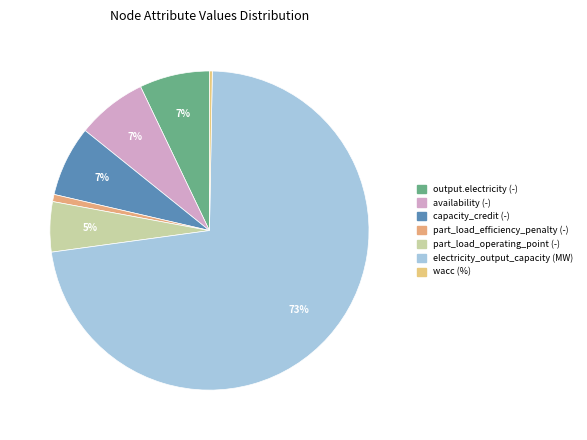

How many segments does this pie chart have?

7